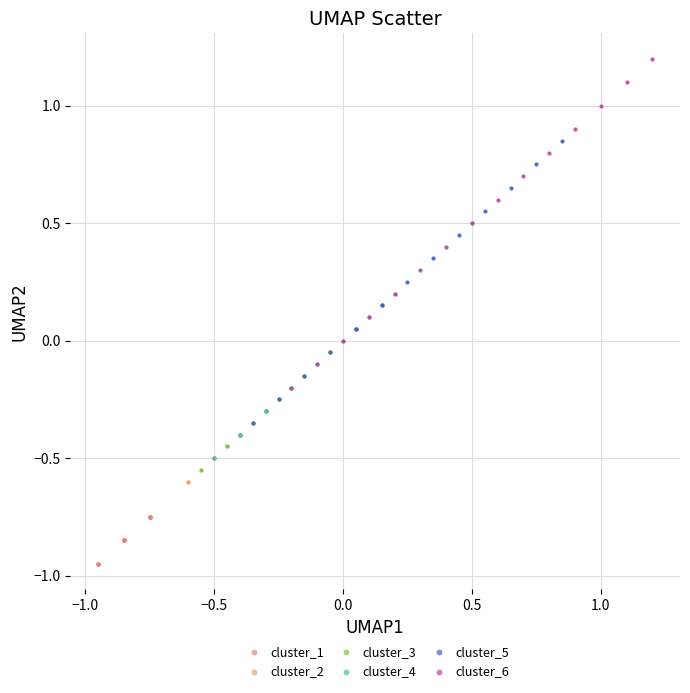

Which series has the widest spread of Y values?

cluster_6